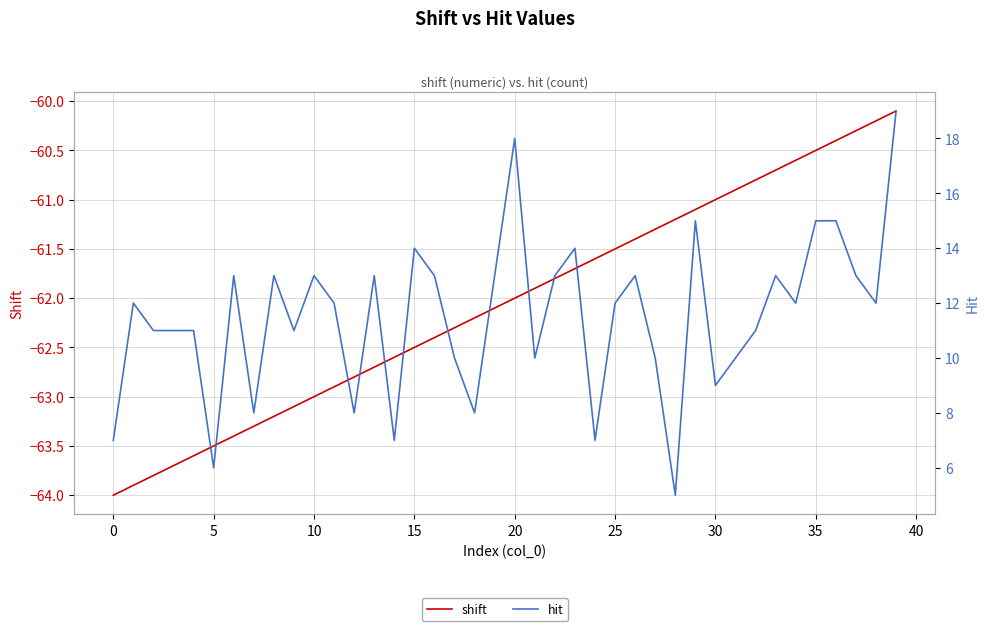

How many lines are shown in the chart?

2